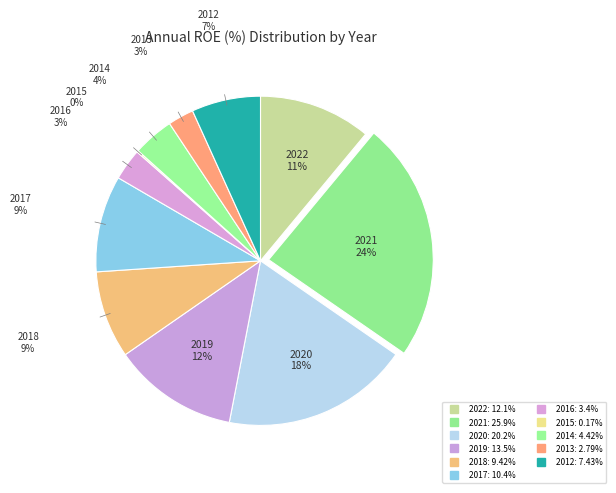

Does 2018 represent more than half of the total?

No